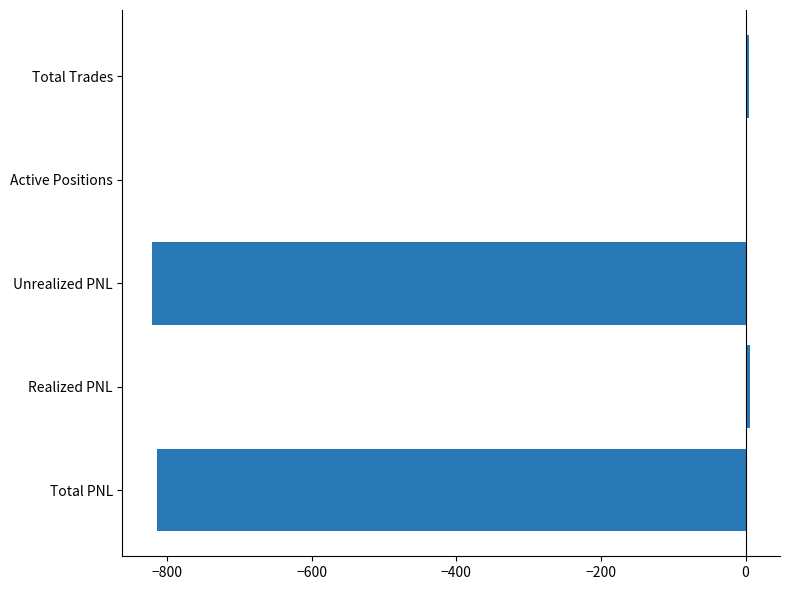

Which has a higher value, Total PNL or Total Trades?

Total Trades